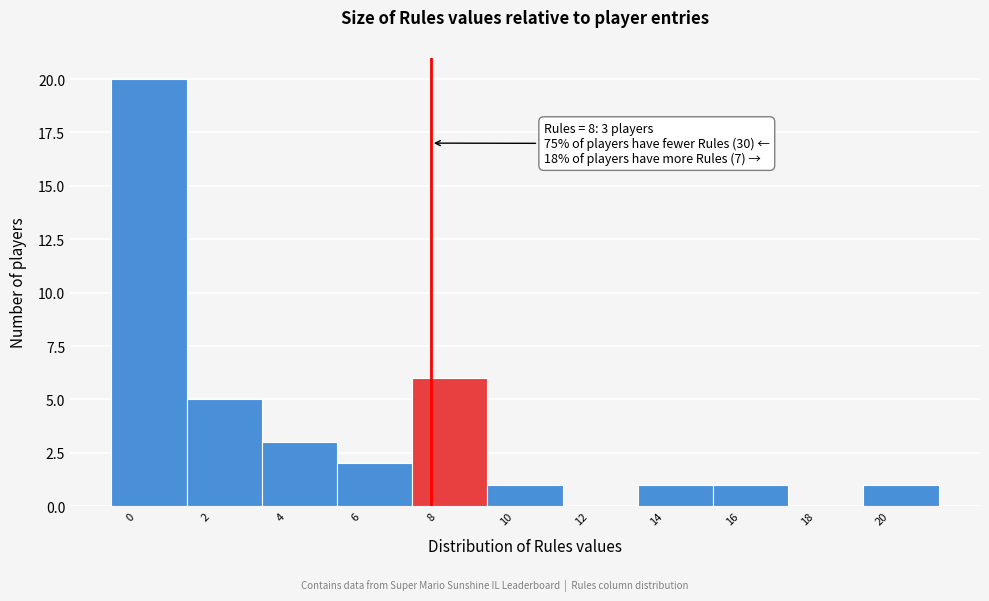

Which range on the x-axis has the tallest bar?

-0.5 to 1.5